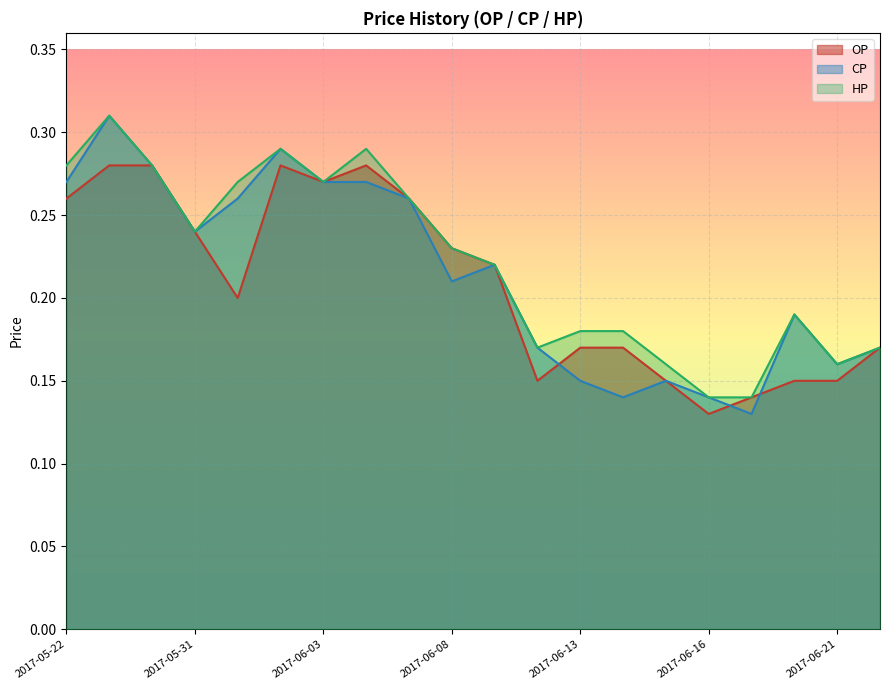

At which category does OP reach its first local peak?

2017-06-02